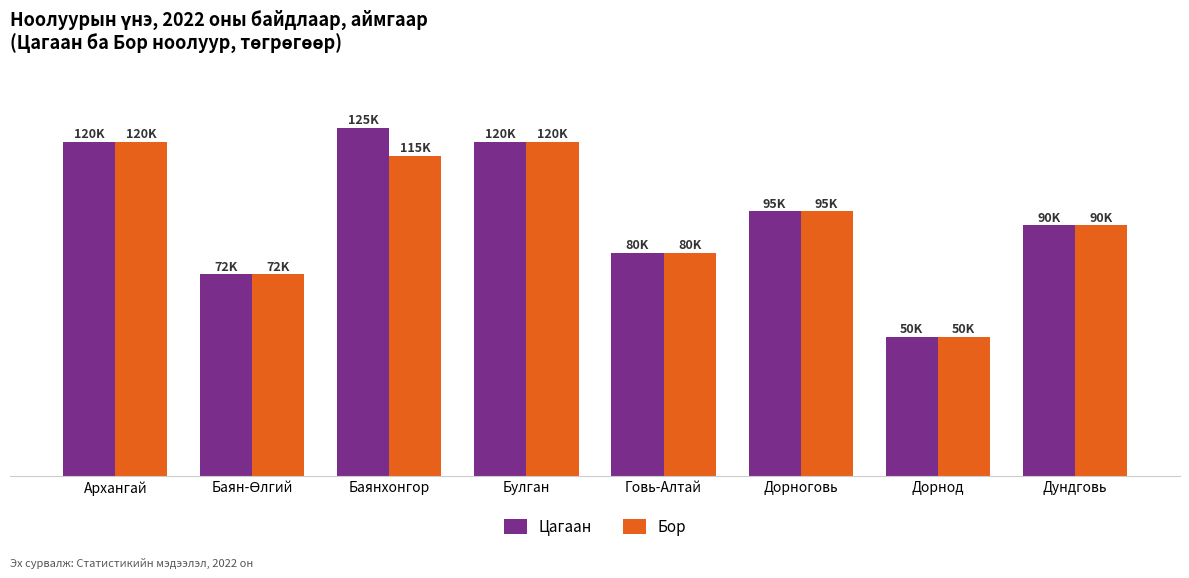

What are all the series names shown in the legend?

Цагаан, Бор